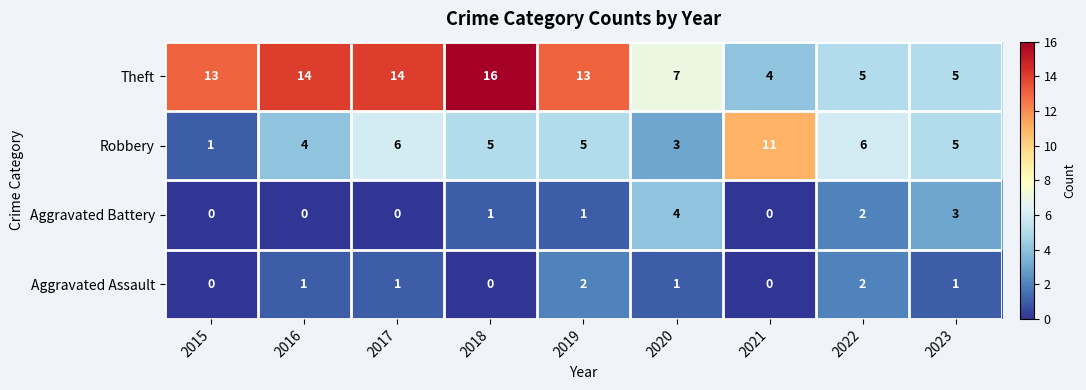

Count the Aggravated Battery values in the range 0 to 2.

7